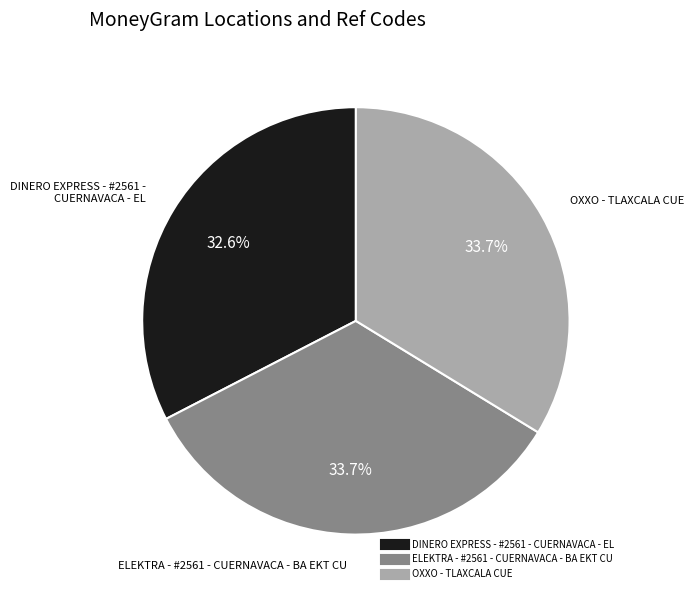

Does ELEKTRA - #2561 - CUERNAVACA - BA EKT CU represent more than half of the total?

No